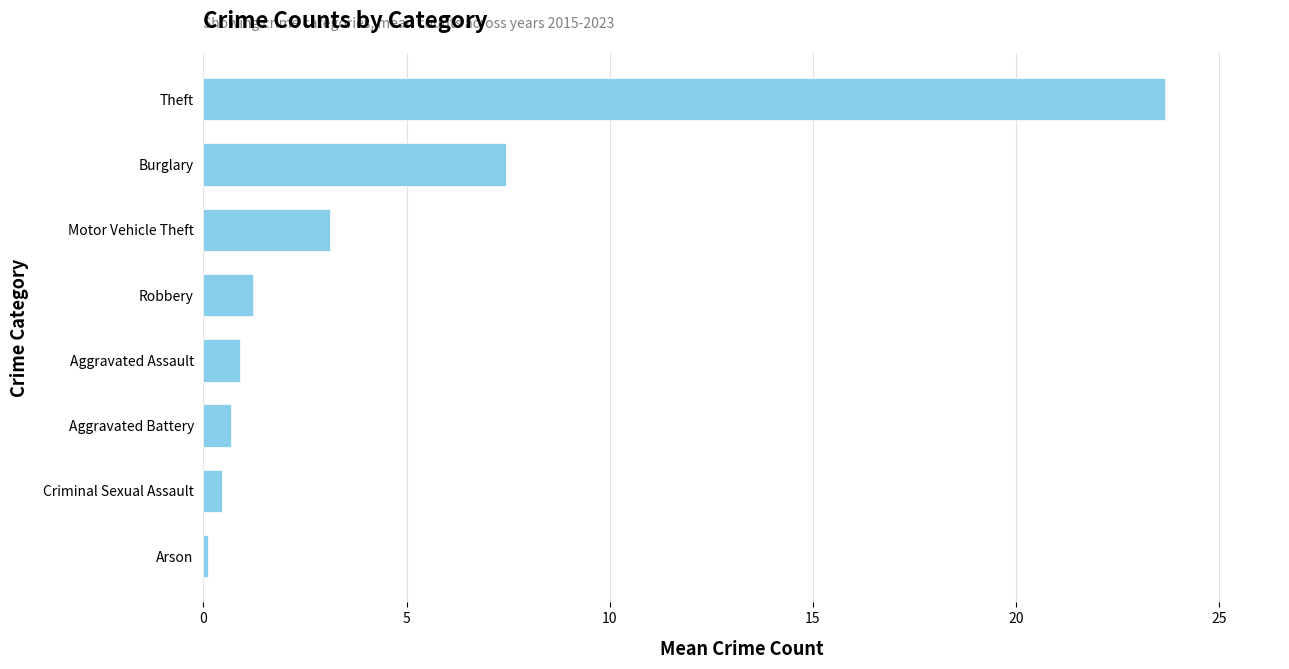

Which has a higher value, Robbery or Arson?

Robbery